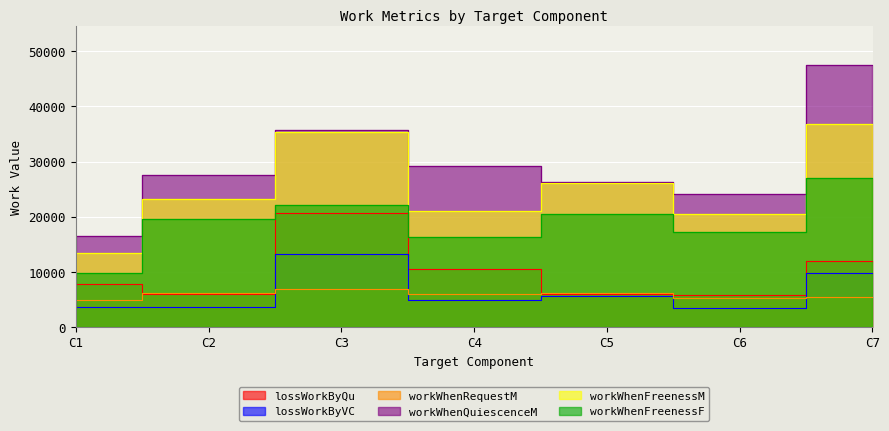

Rank the series at C2 from highest to lowest value.

workWhenQuiescenceM, workWhenFreenessM, workWhenFreenessF, workWhenRequestM, lossWorkByQu, lossWorkByVC